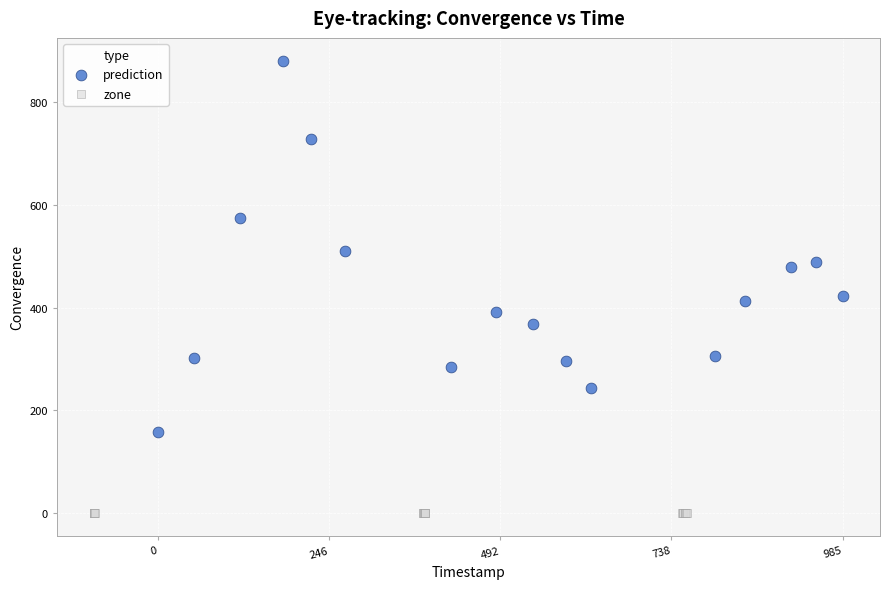

Which series contains the highest Y value?

prediction